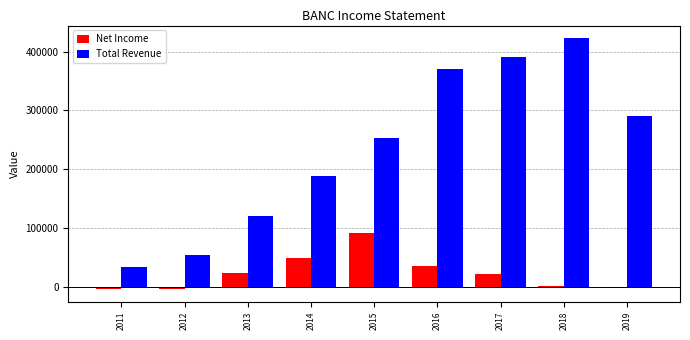

What is the sum of all Total Revenue values?

2126900